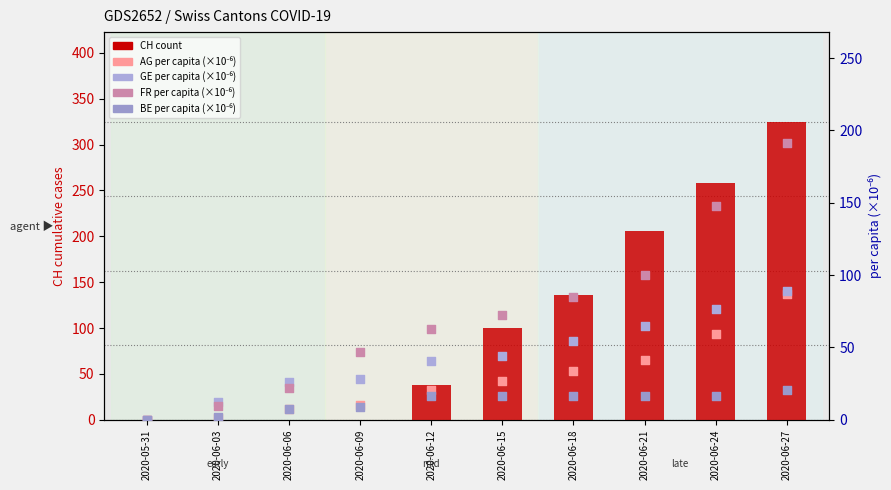

At which category is the sum across all series the highest?

2020-06-27